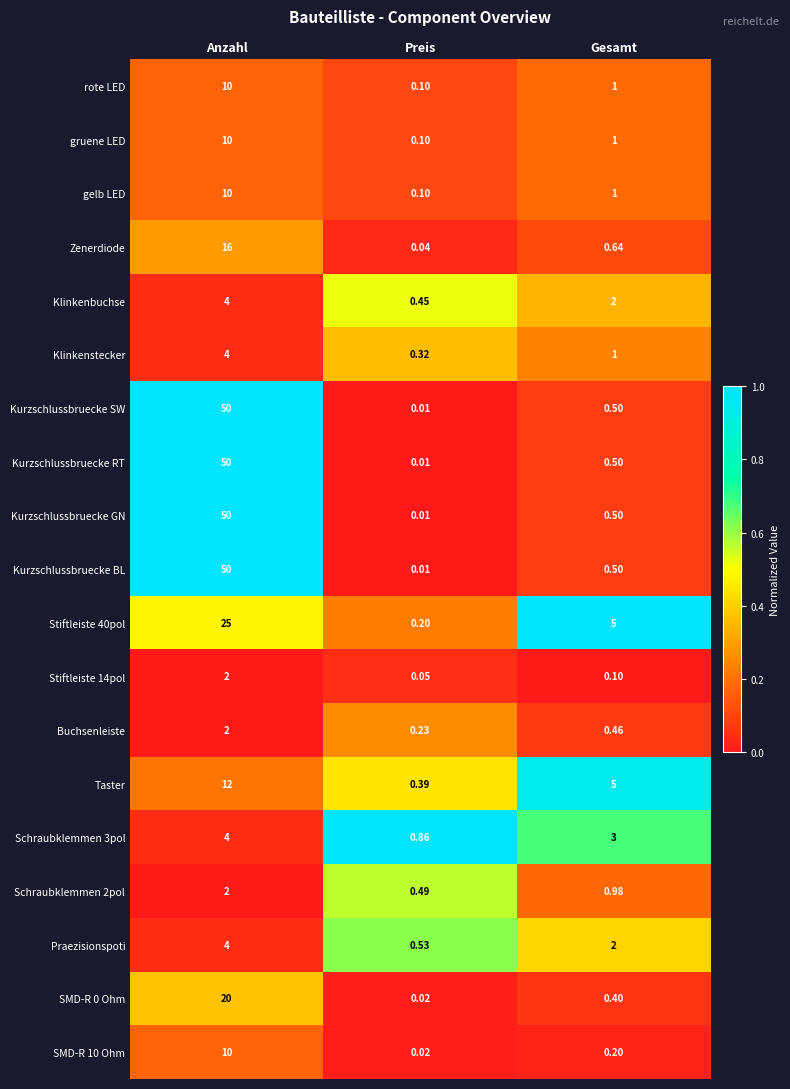

Rank the categories by Klinkenstecker value from highest to lowest.

Anzahl, Gesamt, Preis